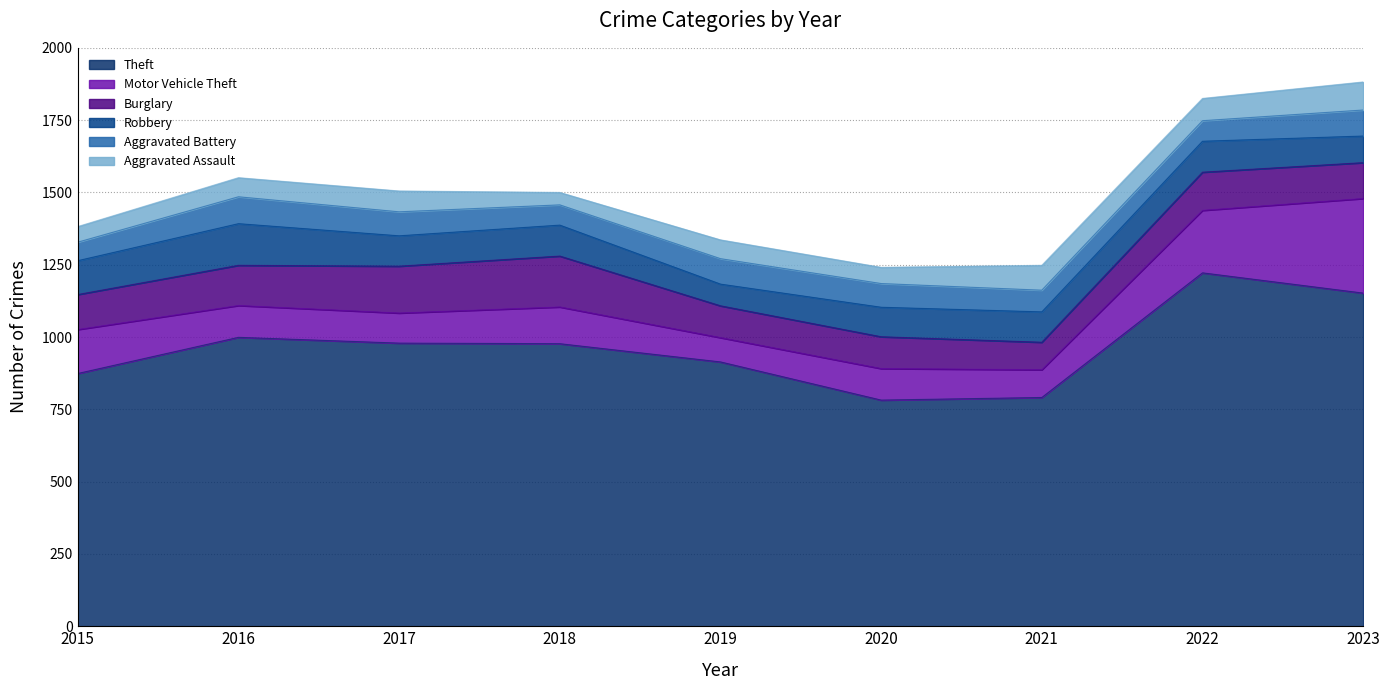

Reading left to right, what are all the values shown in this chart?

Theft: 2015=874	2016=999	2017=979	2018=977	2019=914	2020=782	2021=791	2022=1222	2023=1152
Motor Vehicle Theft: 2015=152	2016=110	2017=104	2018=127	2019=84	2020=109	2021=96	2022=216	2023=327
Burglary: 2015=121	2016=139	2017=162	2018=176	2019=110	2020=110	2021=95	2022=132	2023=124
Robbery: 2015=117	2016=144	2017=105	2018=107	2019=75	2020=102	2021=105	2022=107	2023=92
Aggravated Battery: 2015=64	2016=93	2017=83	2018=70	2019=88	2020=82	2021=75	2022=71	2023=90
Aggravated Assault: 2015=54	2016=66	2017=72	2018=43	2019=65	2020=56	2021=86	2022=77	2023=97